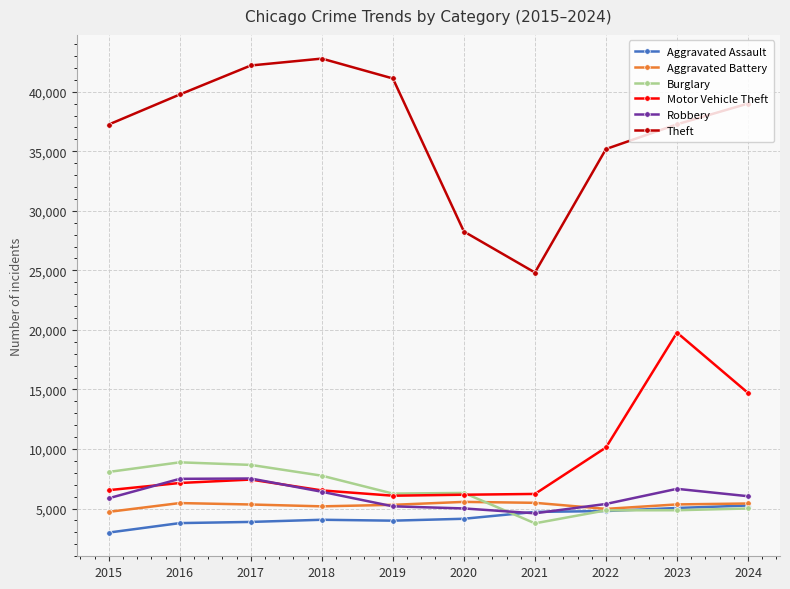

What is the value of the Aggravated Battery point at the 4th from the left?

5186